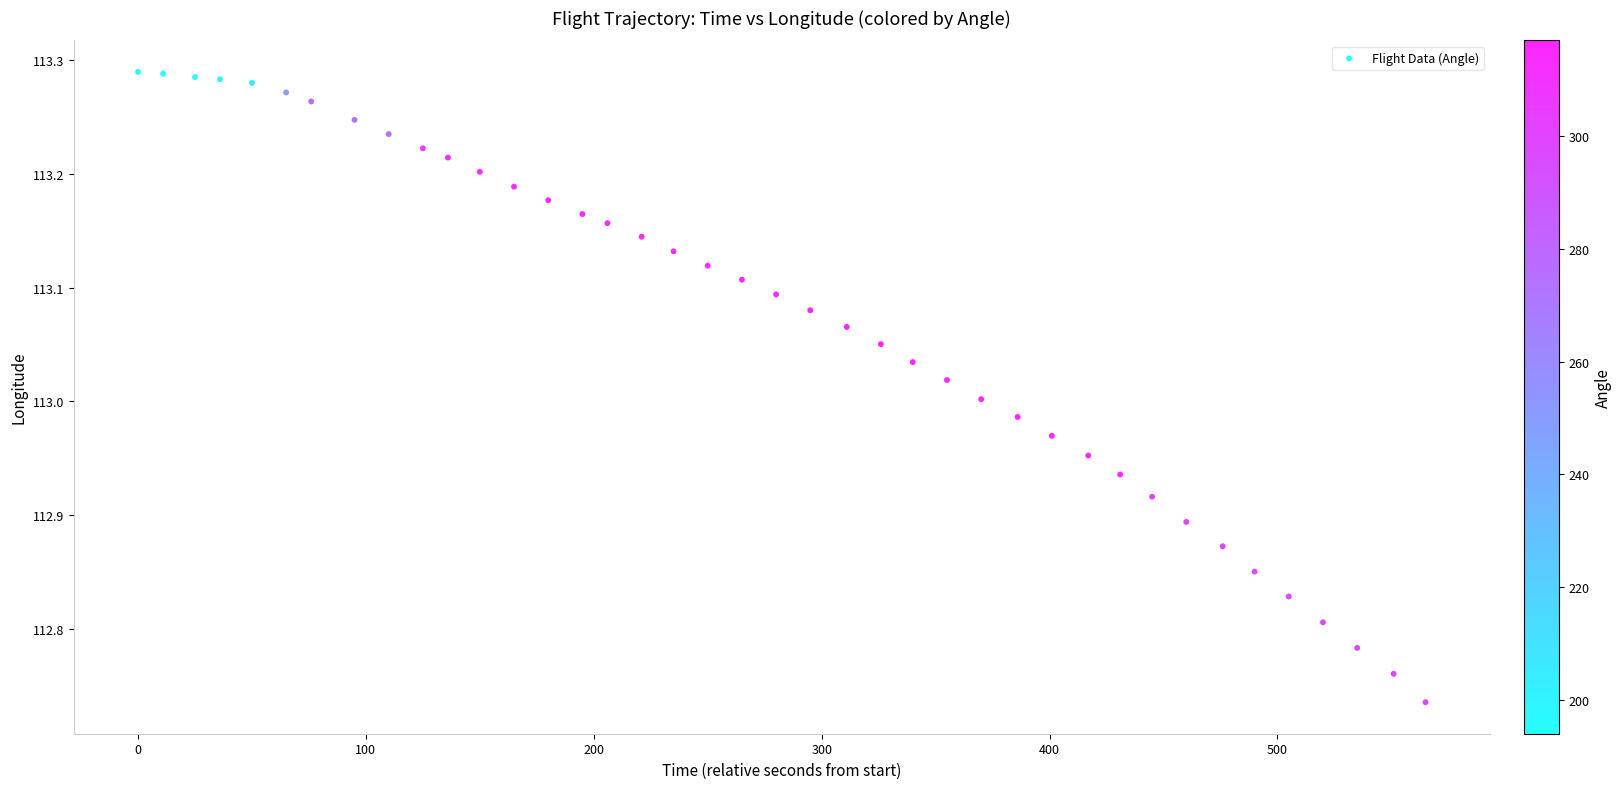

What is the range of Y values (max minus min)?

0.6